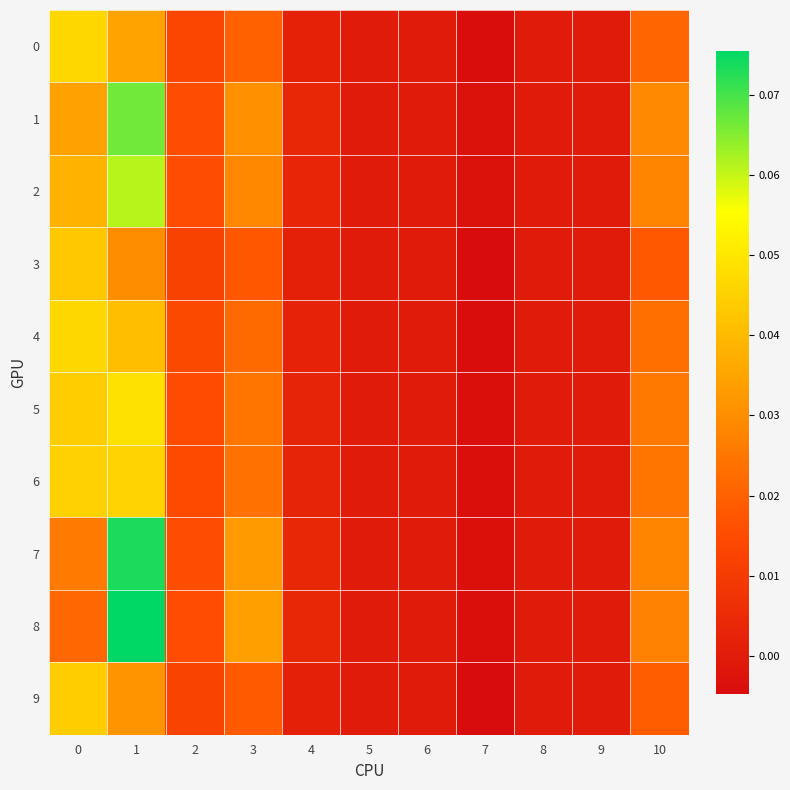

Reading right to left, extract all data points from this chart.

0: 10=0.0	9=0.0	8=0.0	7=-0.0	6=0.0	5=0.0	4=0.0	3=0.0	2=0.0	1=0.0	0=0.0
1: 10=0.0	9=0.0	8=0.0	7=-0.0	6=0.0	5=0.0	4=0.0	3=0.0	2=0.0	1=0.1	0=0.0
2: 10=0.0	9=0.0	8=0.0	7=-0.0	6=0.0	5=0.0	4=0.0	3=0.0	2=0.0	1=0.1	0=0.0
3: 10=0.0	9=0.0	8=0.0	7=-0.0	6=0.0	5=0.0	4=0.0	3=0.0	2=0.0	1=0.0	0=0.0
4: 10=0.0	9=0.0	8=0.0	7=-0.0	6=0.0	5=0.0	4=0.0	3=0.0	2=0.0	1=0.0	0=0.0
5: 10=0.0	9=0.0	8=0.0	7=-0.0	6=0.0	5=0.0	4=0.0	3=0.0	2=0.0	1=0.0	0=0.0
6: 10=0.0	9=0.0	8=0.0	7=-0.0	6=0.0	5=0.0	4=0.0	3=0.0	2=0.0	1=0.0	0=0.0
7: 10=0.0	9=0.0	8=0.0	7=-0.0	6=0.0	5=0.0	4=0.0	3=0.0	2=0.0	1=0.1	0=0.0
8: 10=0.0	9=0.0	8=0.0	7=-0.0	6=0.0	5=0.0	4=0.0	3=0.0	2=0.0	1=0.1	0=0.0
9: 10=0.0	9=0.0	8=0.0	7=-0.0	6=0.0	5=0.0	4=0.0	3=0.0	2=0.0	1=0.0	0=0.0